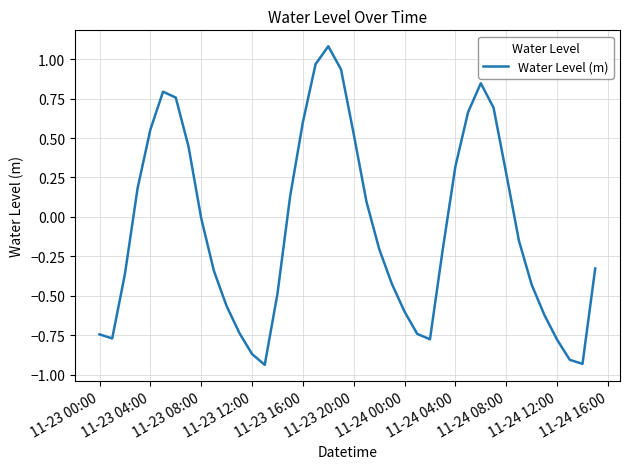

What is the difference between the second highest and minimum values?

1.9